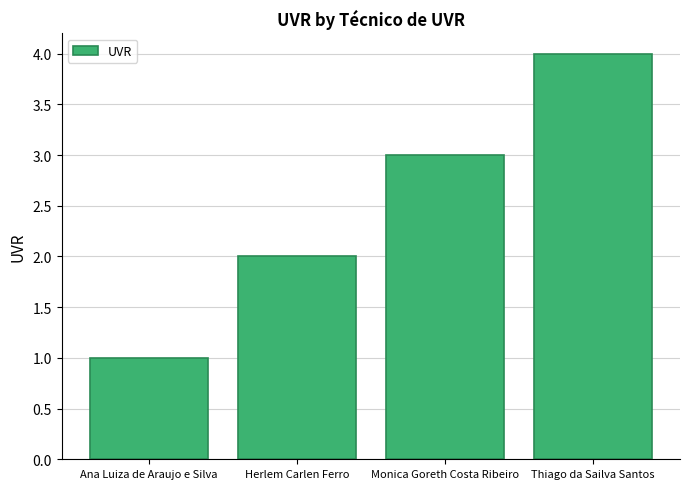

What position from the right is Thiago da Sailva Santos?

1